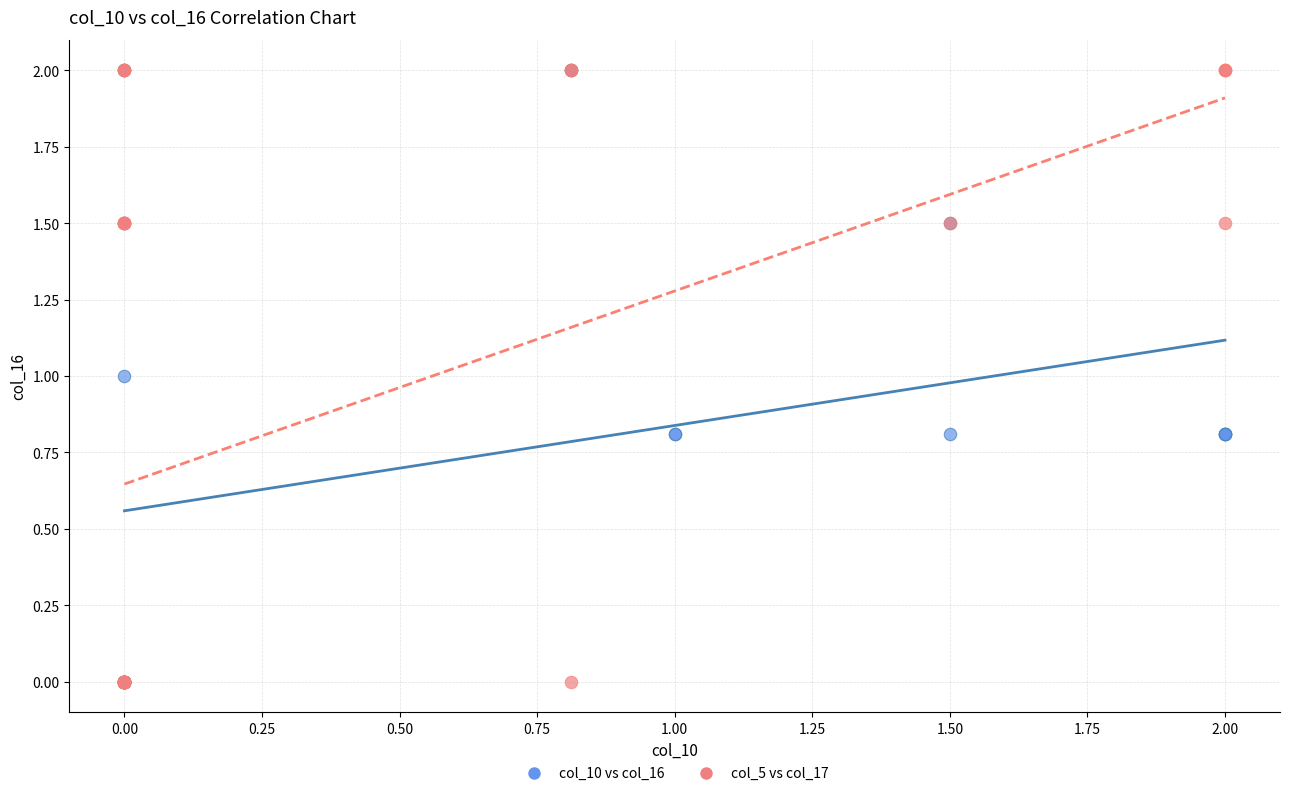

What are all the series names shown in the legend?

col_10 vs col_16, col_5 vs col_17